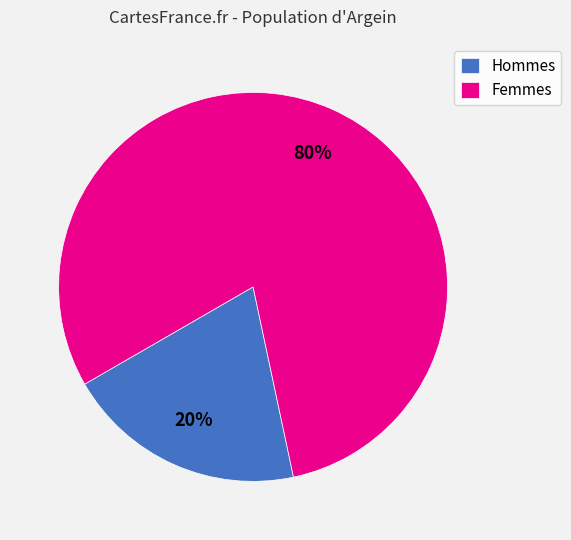

Is it true that Femmes is 70% of the pie?

False